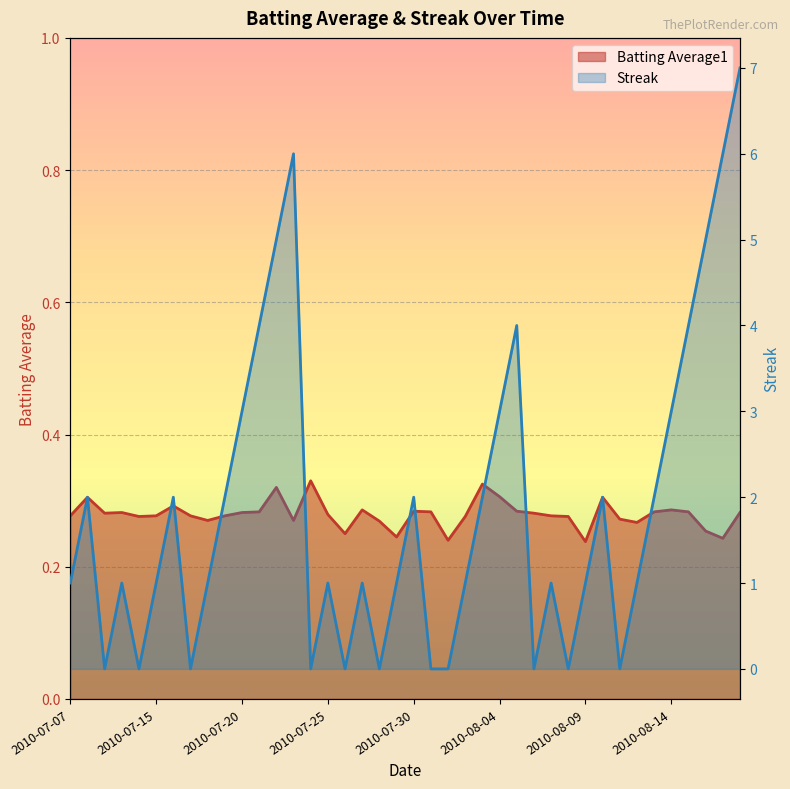

True or false: Batting Average1 has more than 1 interior local peaks.

True